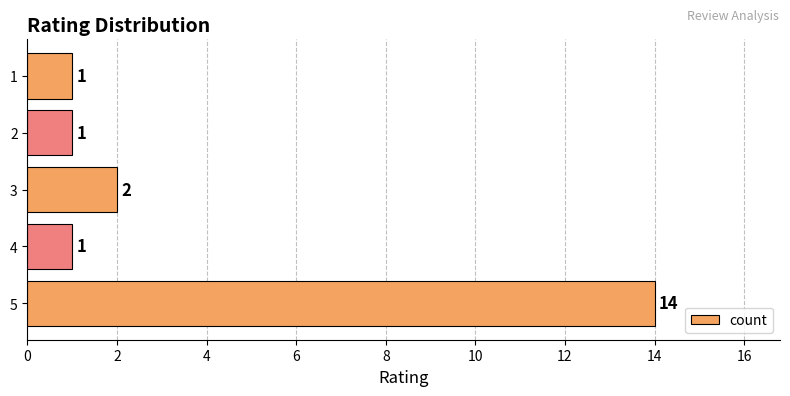

Which has a higher value, 3 or 5?

5